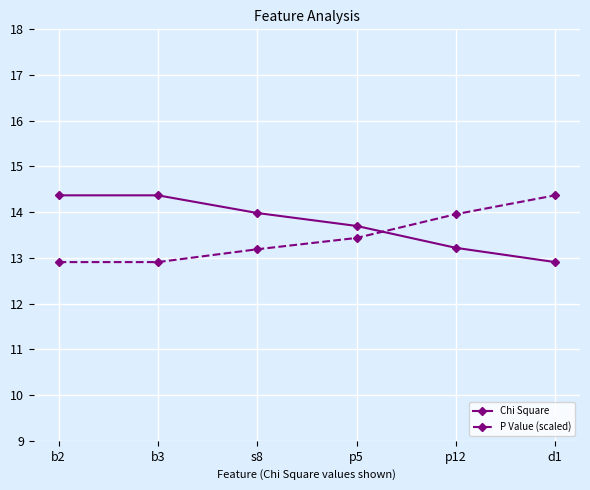

How many intersections are there between Chi Square and P Value (scaled)?

1